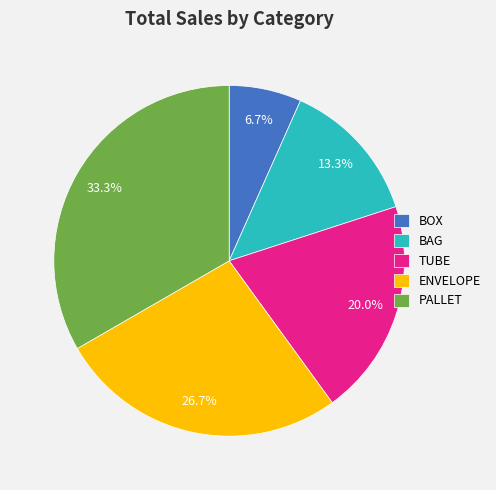

How much of the chart is everything except BOX?

93.3%